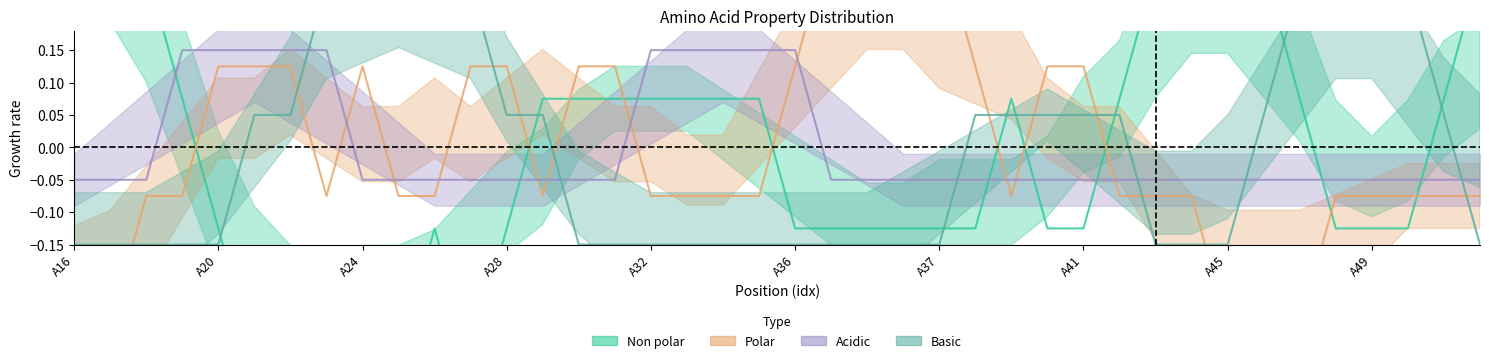

List the series in order of their peak value, lowest first.

non_polar, polar, acidic, basic